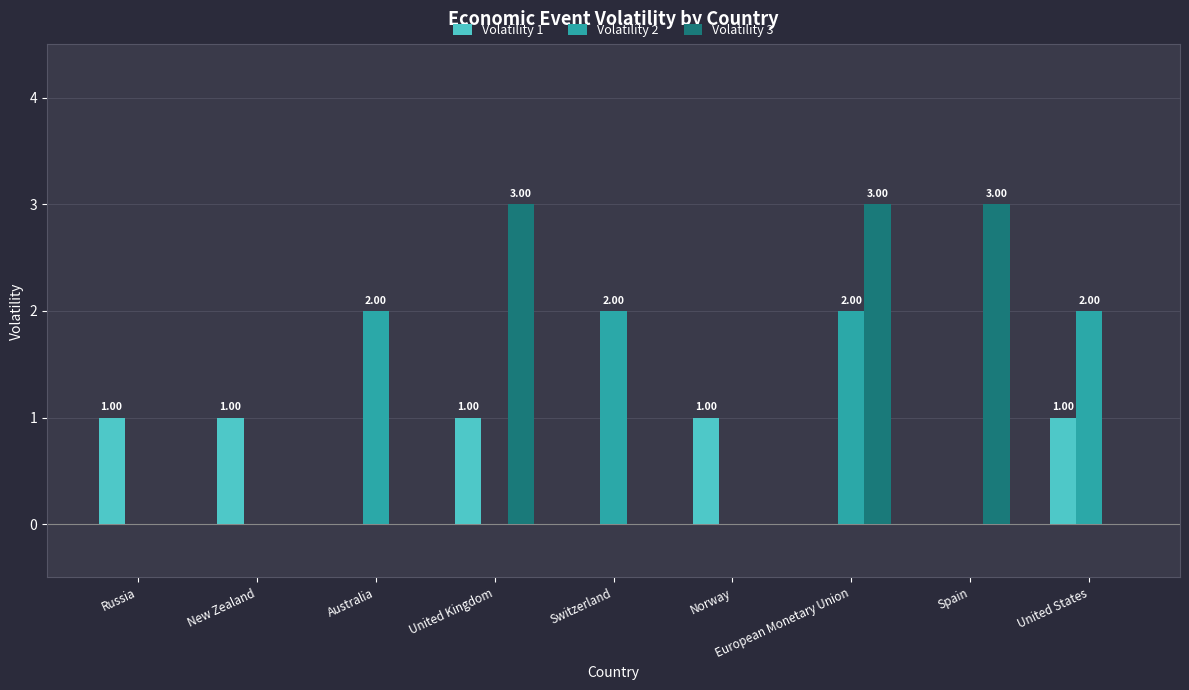

Which series changed the most between Australia and Spain?

Volatility 3